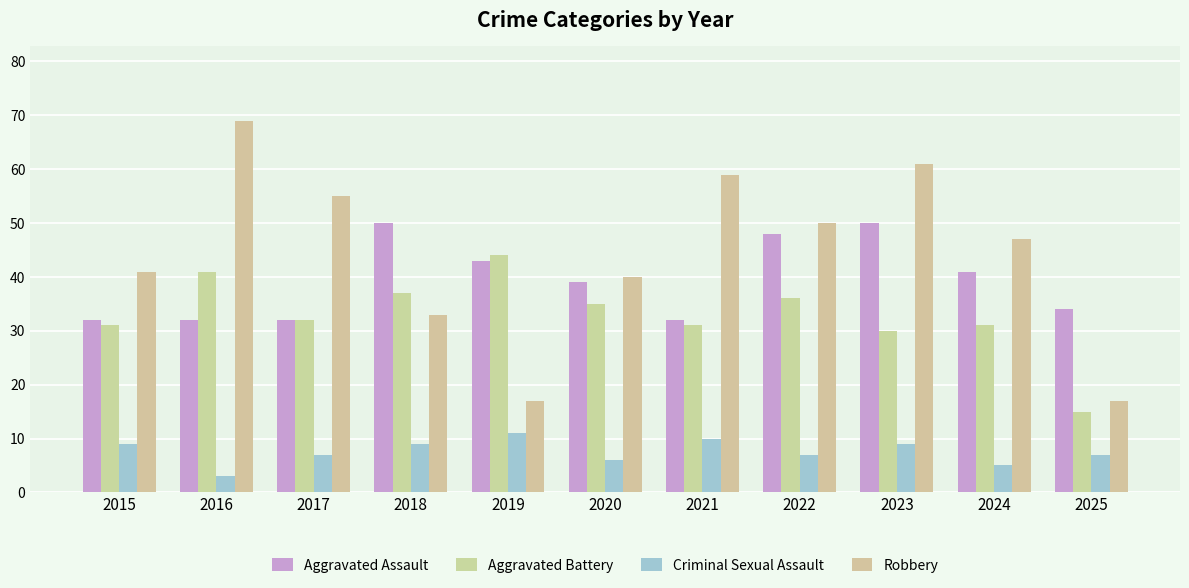

Rank the series by their maximum value, from highest to lowest.

Robbery, Aggravated Assault, Aggravated Battery, Criminal Sexual Assault